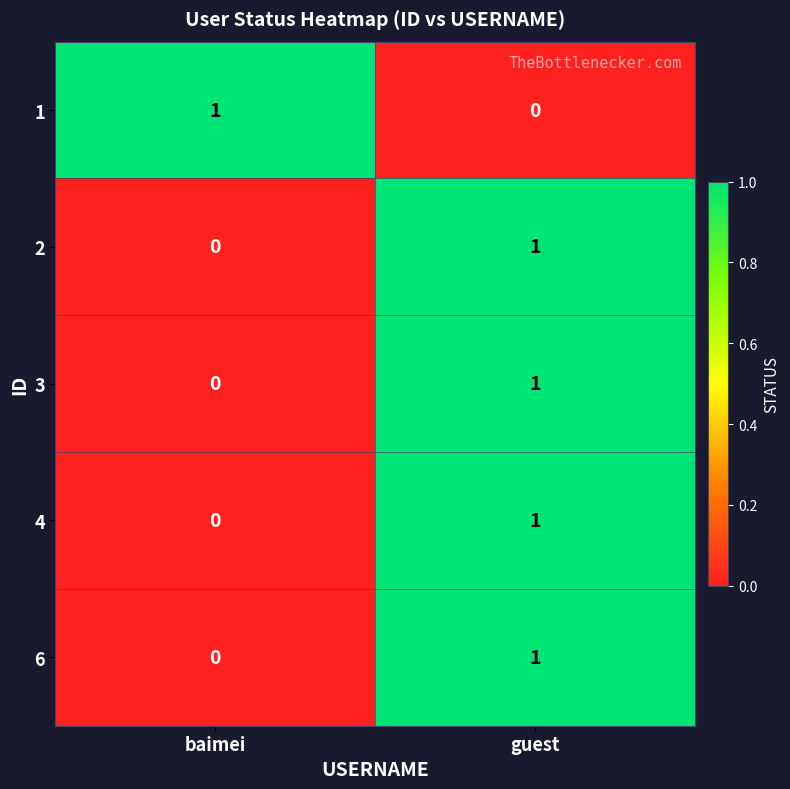

Where is 4 nearest to the value 0?

baimei